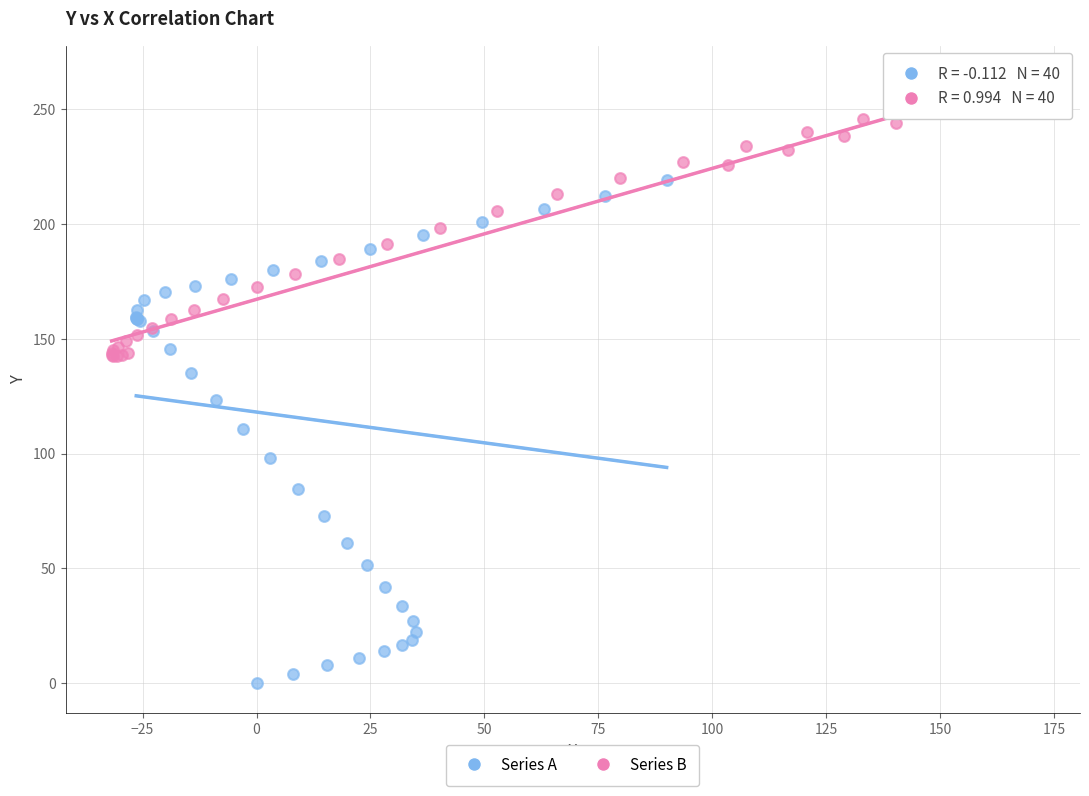

What are all the series names shown in the legend?

Series A, Series B